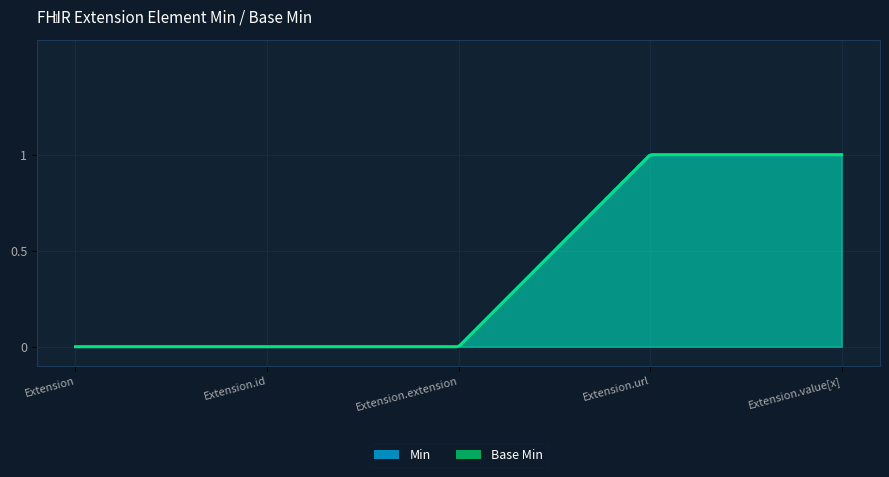

Is the value of Min at Extension greater than the value of Base Min at Extension.id?

No